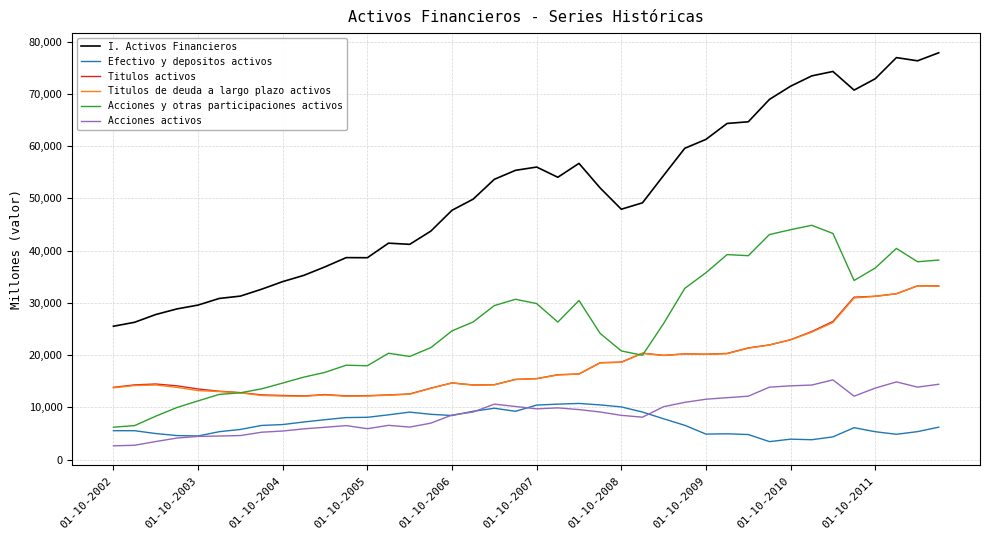

What is the minimum value for Titulos activos?

12180